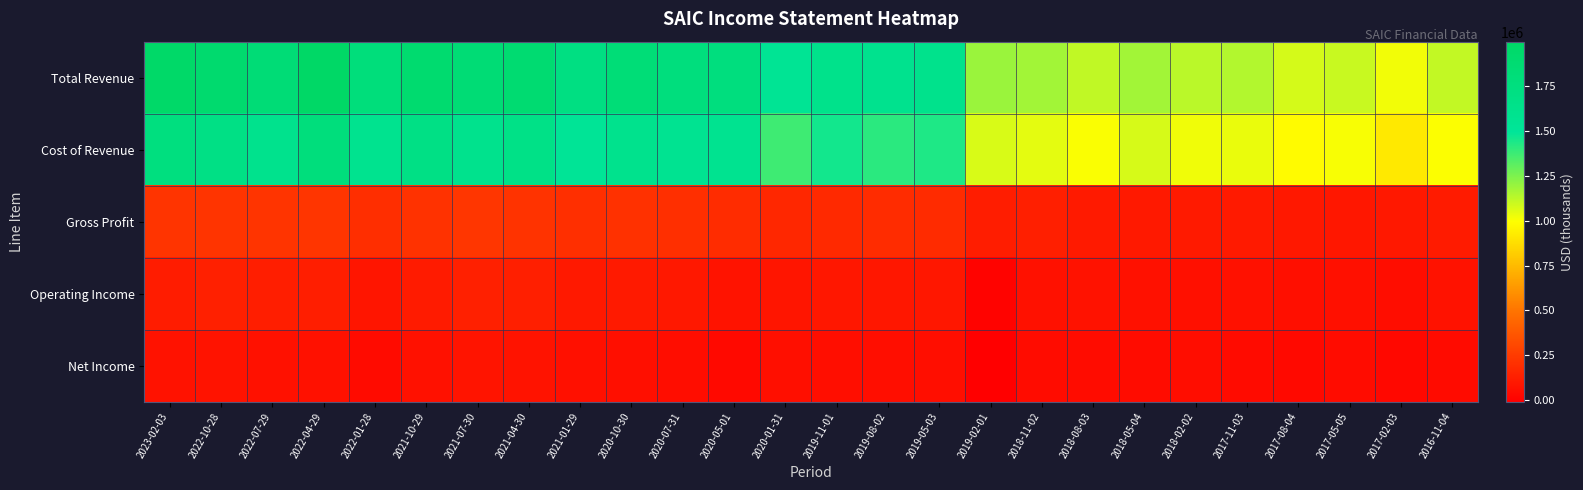

Reading left to right, what are all the values shown in this chart?

Total Revenue: 2023-02-03=1968000	2022-10-28=1909000	2022-07-29=1831000	2022-04-29=1996000	2022-01-28=1782000	2021-10-29=1898000	2021-07-30=1836000	2021-04-30=1878000	2021-01-29=1717000	2020-10-30=1818000	2020-07-31=1764000	2020-05-01=1757000	2020-01-31=1540000	2019-11-01=1630000	2019-08-02=1594000	2019-05-03=1615000	2019-02-01=1192000	2018-11-02=1177000	2018-08-03=1115000	2018-05-04=1175000	2018-02-02=1128000	2017-11-03=1145000	2017-08-04=1078000	2017-05-05=1103000	2017-02-03=1018000	2016-11-04=1114000
Cost of Revenue: 2023-02-03=1746000	2022-10-28=1688000	2022-07-29=1612000	2022-04-29=1770000	2022-01-28=1585000	2021-10-29=1685000	2021-07-30=1604000	2021-04-30=1661000	2021-01-29=1517000	2020-10-30=1609000	2020-07-31=1564000	2020-05-01=1574000	2020-01-31=1373000	2019-11-01=1456000	2019-08-02=1409000	2019-05-03=1435000	2019-02-01=1070000	2018-11-02=1048000	2018-08-03=1003000	2018-05-04=1074000	2018-02-02=1021000	2017-11-03=1036000	2017-08-04=979000	2017-05-05=1007000	2017-02-03=919000	2016-11-04=1000000
Gross Profit: 2023-02-03=222000	2022-10-28=221000	2022-07-29=219000	2022-04-29=226000	2022-01-28=197000	2021-10-29=213000	2021-07-30=232000	2021-04-30=217000	2021-01-29=200000	2020-10-30=209000	2020-07-31=200000	2020-05-01=183000	2020-01-31=167000	2019-11-01=174000	2019-08-02=185000	2019-05-03=180000	2019-02-01=122000	2018-11-02=129000	2018-08-03=112000	2018-05-04=101000	2018-02-02=107000	2017-11-03=109000	2017-08-04=99000	2017-05-05=96000	2017-02-03=99000	2016-11-04=114000
Operating Income: 2023-02-03=118000	2022-10-28=133000	2022-07-29=125000	2022-04-29=125000	2022-01-28=85000	2021-10-29=114000	2021-07-30=133000	2021-04-30=130000	2021-01-29=102000	2020-10-30=110000	2020-07-31=100000	2020-05-01=78000	2020-01-31=88000	2019-11-01=94000	2019-08-02=95000	2019-05-03=93000	2019-02-01=7000	2018-11-02=73000	2018-08-03=74000	2018-05-04=66000	2018-02-02=62000	2017-11-03=72000	2017-08-04=59000	2017-05-05=63000	2017-02-03=53000	2016-11-04=74000
Net Income: 2023-02-03=74000	2022-10-28=80000	2022-07-29=73000	2022-04-29=73000	2022-01-28=43000	2021-10-29=71000	2021-07-30=82000	2021-04-30=81000	2021-01-29=62000	2020-10-30=60000	2020-07-31=51000	2020-05-01=36000	2020-01-31=59000	2019-11-01=55000	2019-08-02=57000	2019-05-03=55000	2019-02-01=-9000	2018-11-02=48000	2018-08-03=49000	2018-05-04=49000	2018-02-02=51000	2017-11-03=43000	2017-08-04=36000	2017-05-05=49000	2017-02-03=31000	2016-11-04=42000